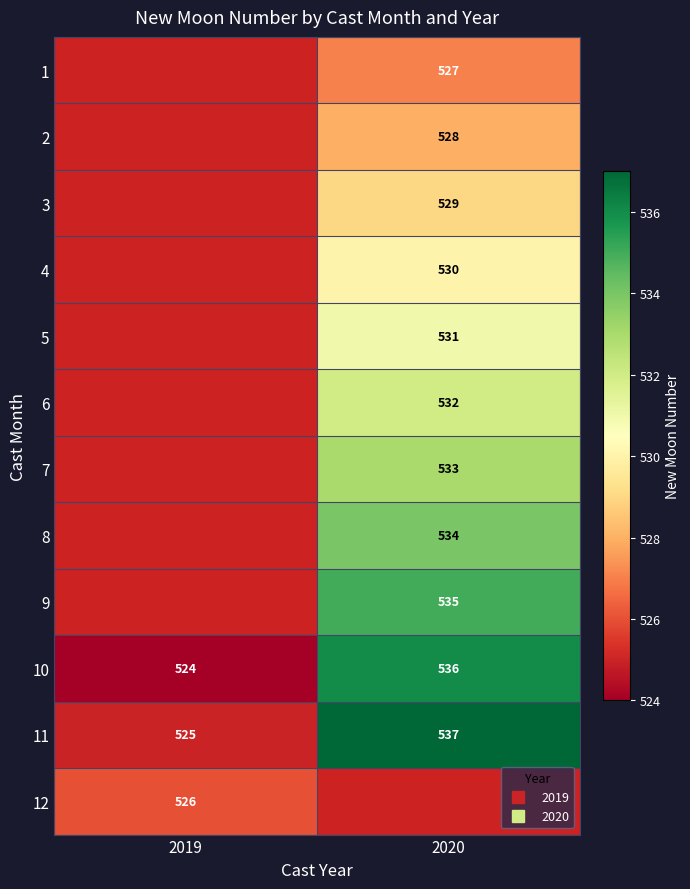

Between 2019 and 2020, which is larger?

2020